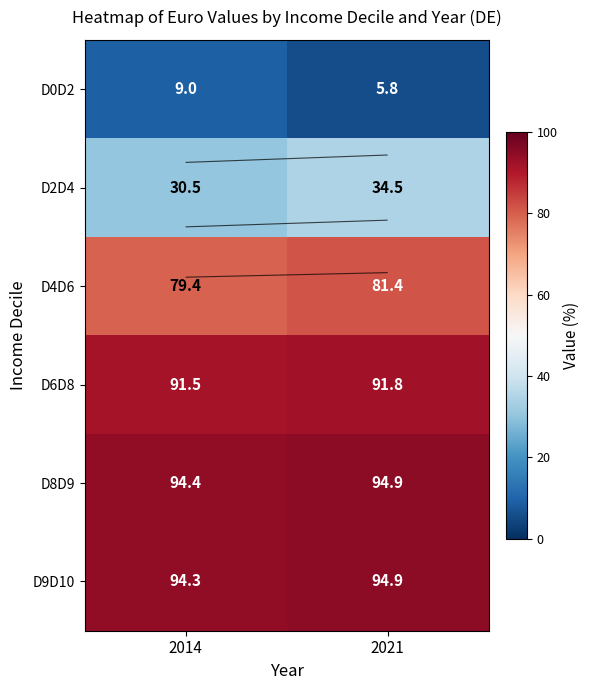

Where does the D4D6 series first go above 81?

2021